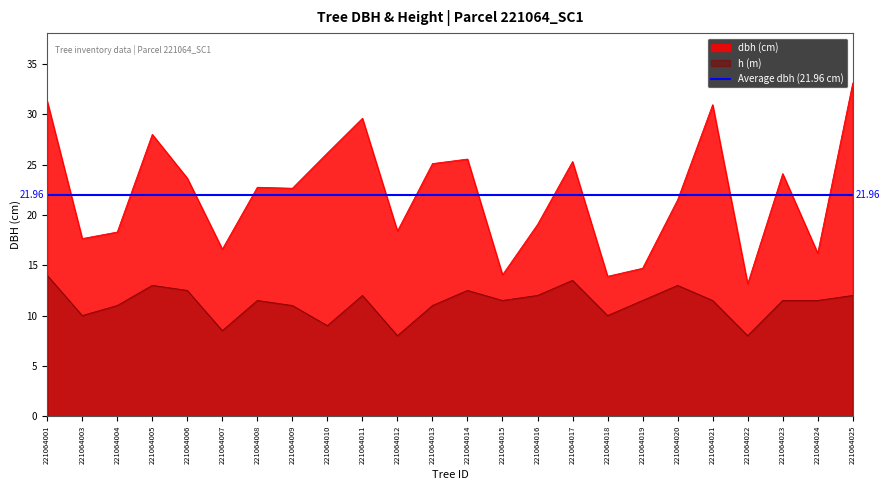

At which label does h reach its minimum?

221064012